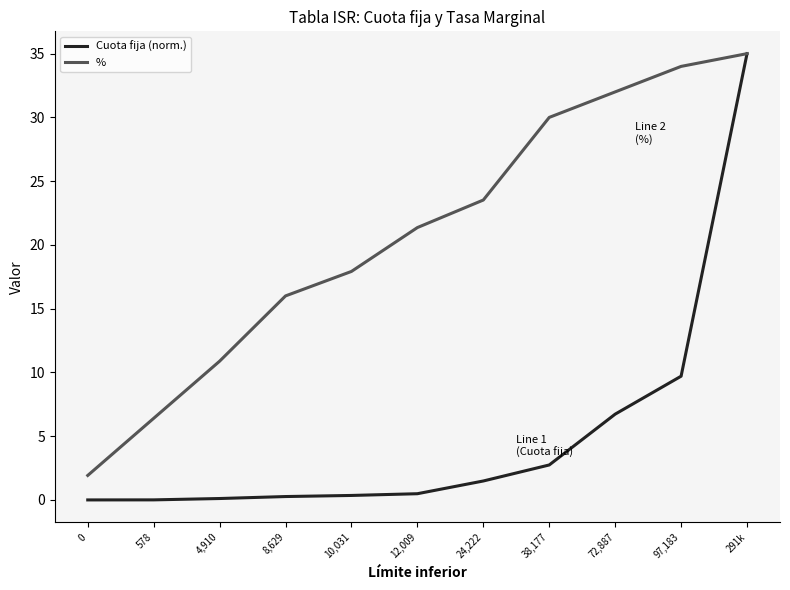

What are all the series names shown in the legend?

Cuota fija (norm.), %